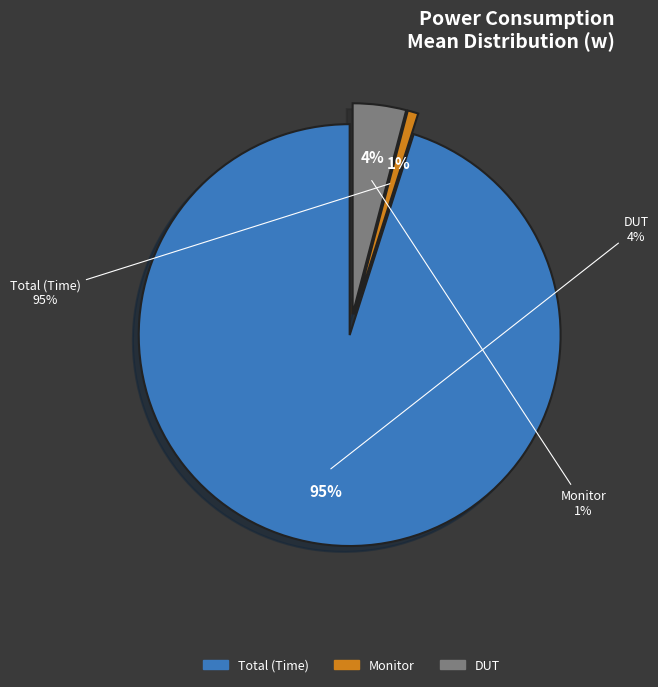

Is there any slice that represents more than half of the pie?

Yes